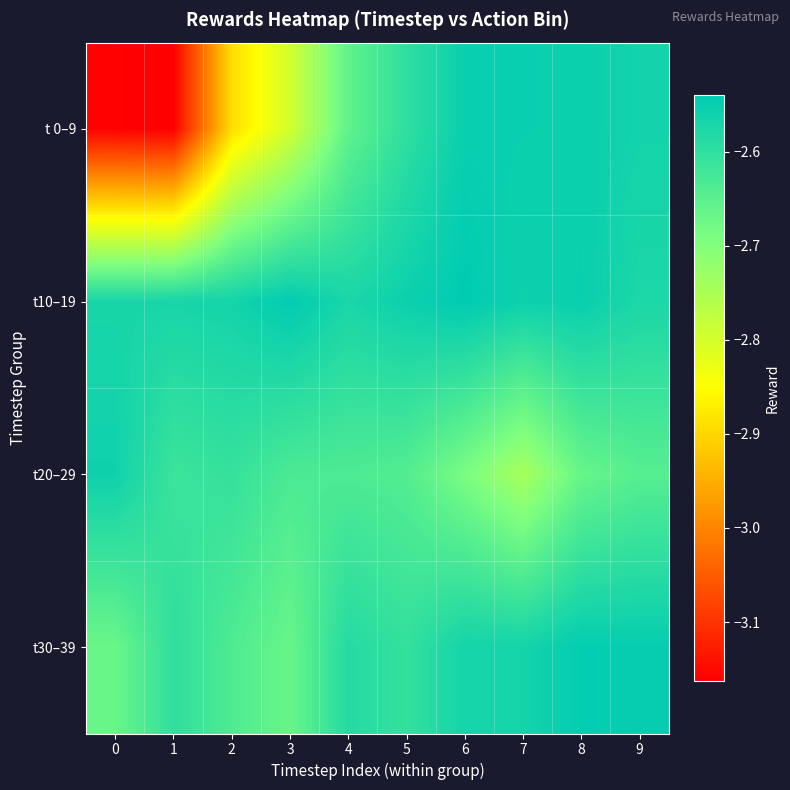

What is the maximum value shown in the chart?

-2.5